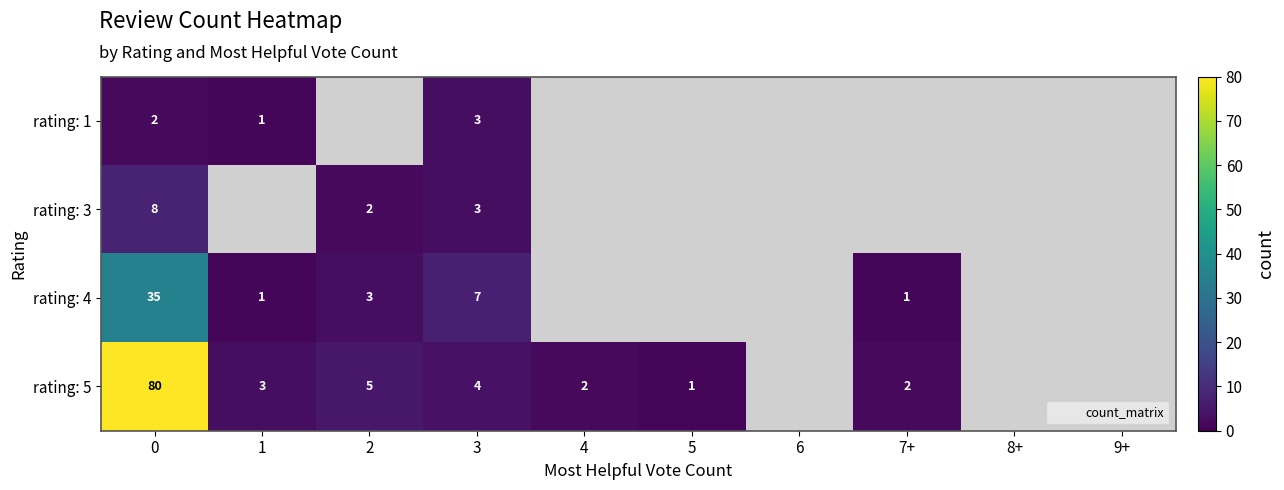

What is the difference between the highest and lowest values at 3?

4